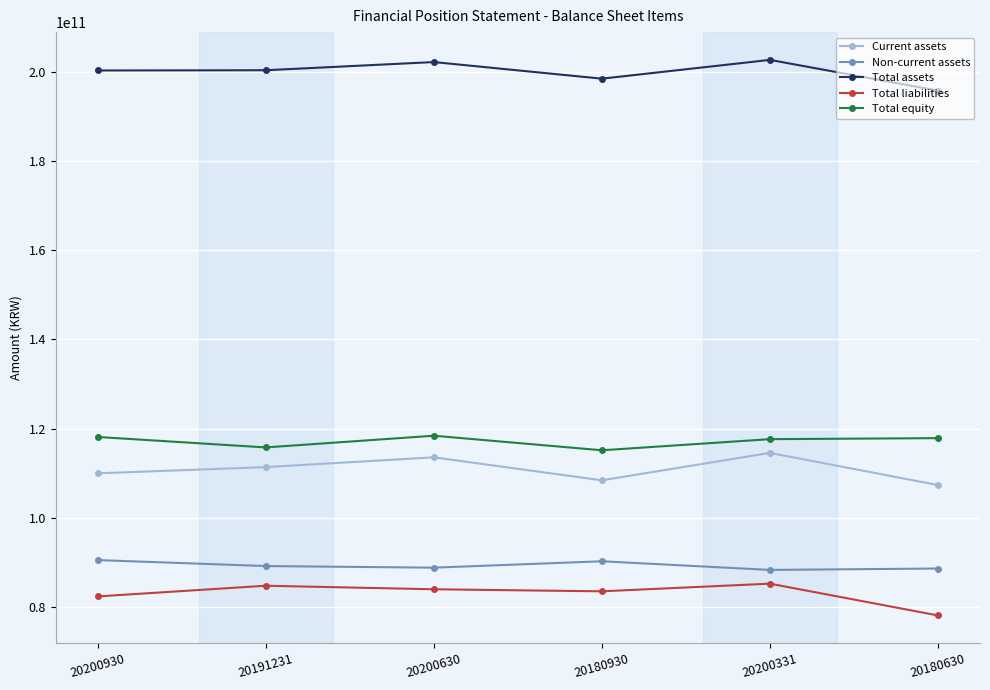

The value of Total equity at 20180930 is 115109694704. True or false?

True